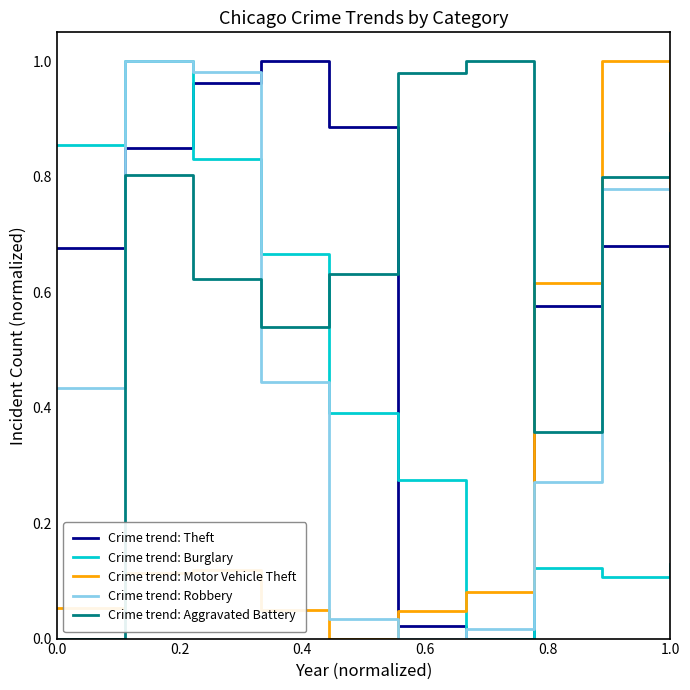

True or false: Crime trend: Theft and Crime trend: Robbery cross at least once.

True